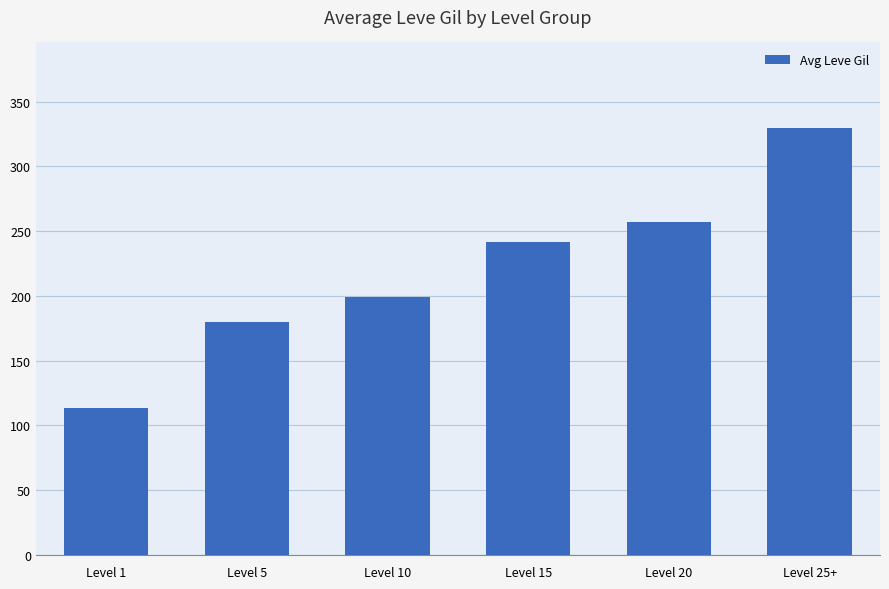

What is the label of the 3rd bar from the right?

Level 15